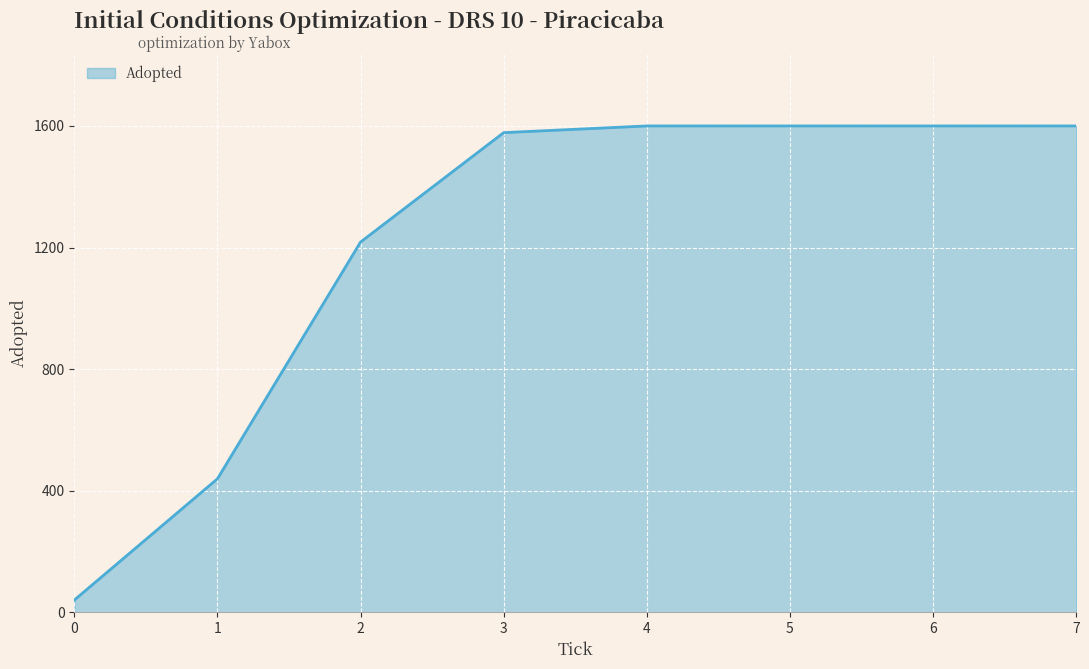

Is it true that the value at 2 is 1218?

True